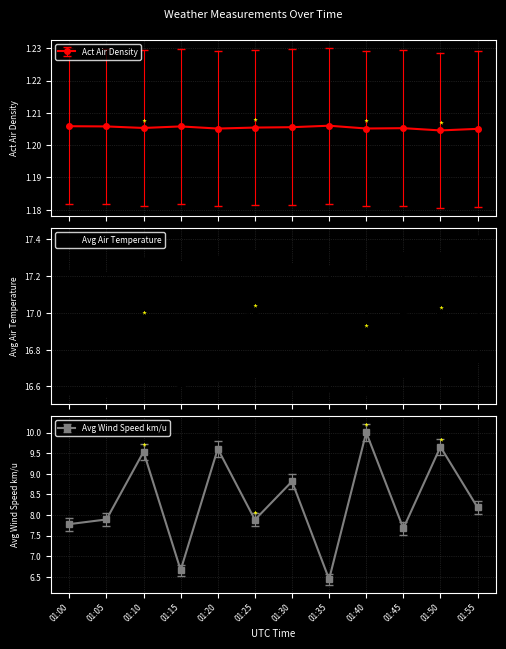

List the series in order of their peak value, highest first.

Avg Air Temperature, Avg Wind Speed km/u, Act Air Density